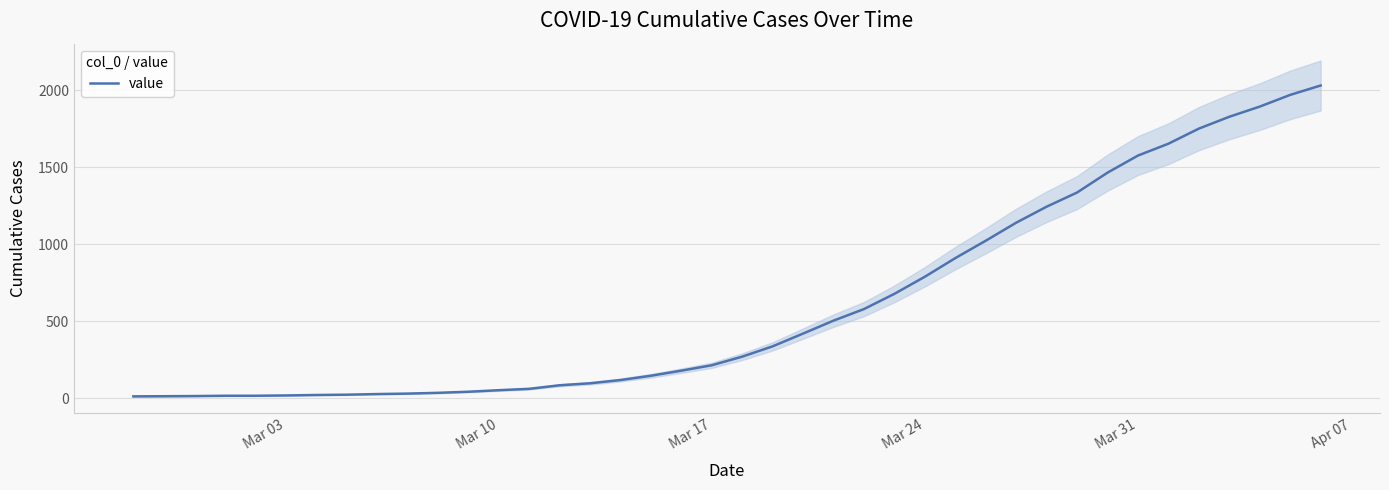

What is the highest value of the value series?

2032